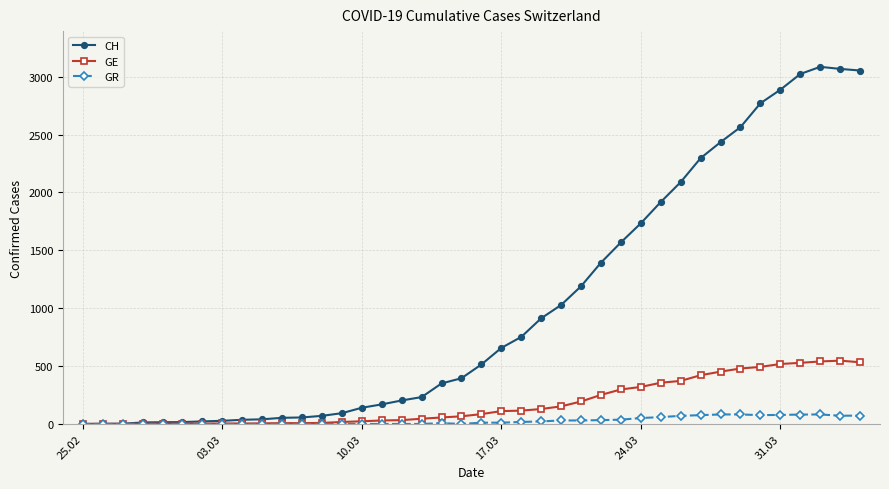

Which series has the largest total across all categories?

CH